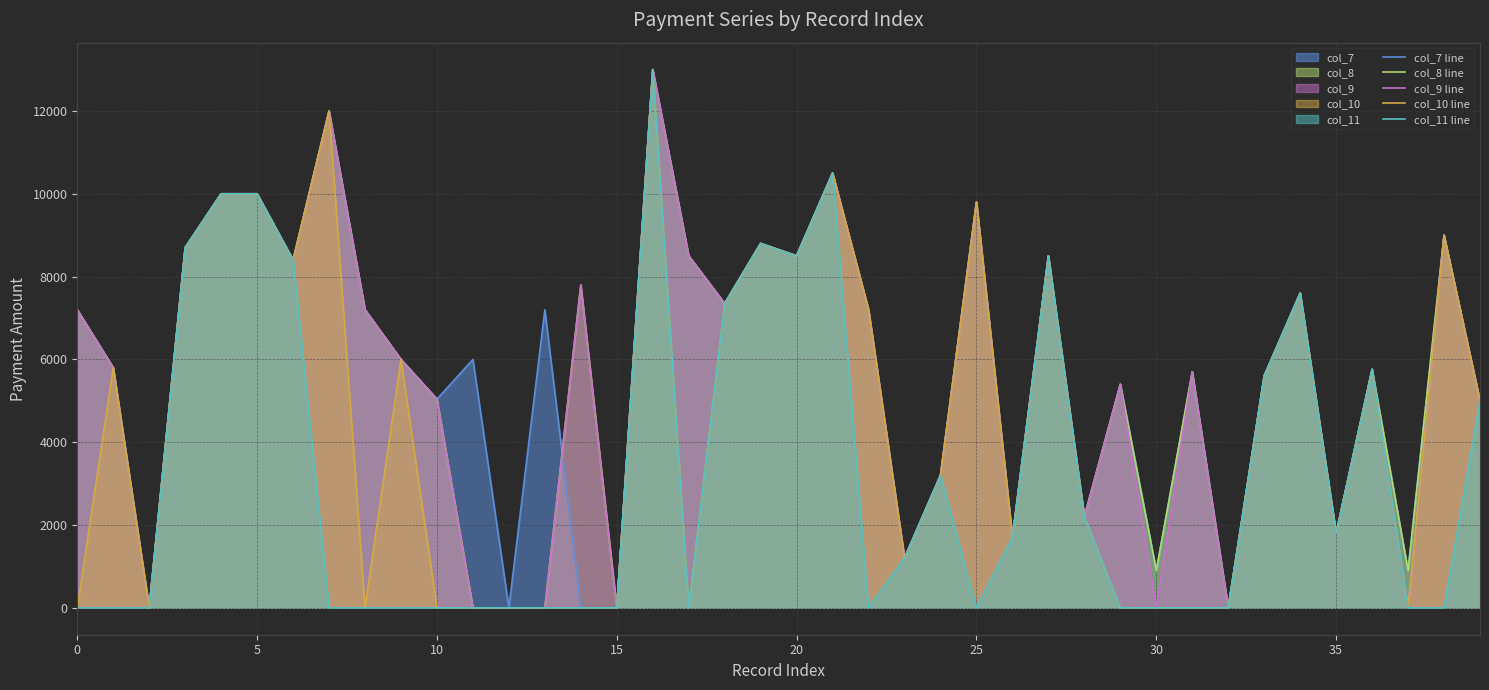

How many lines are shown in the chart?

5